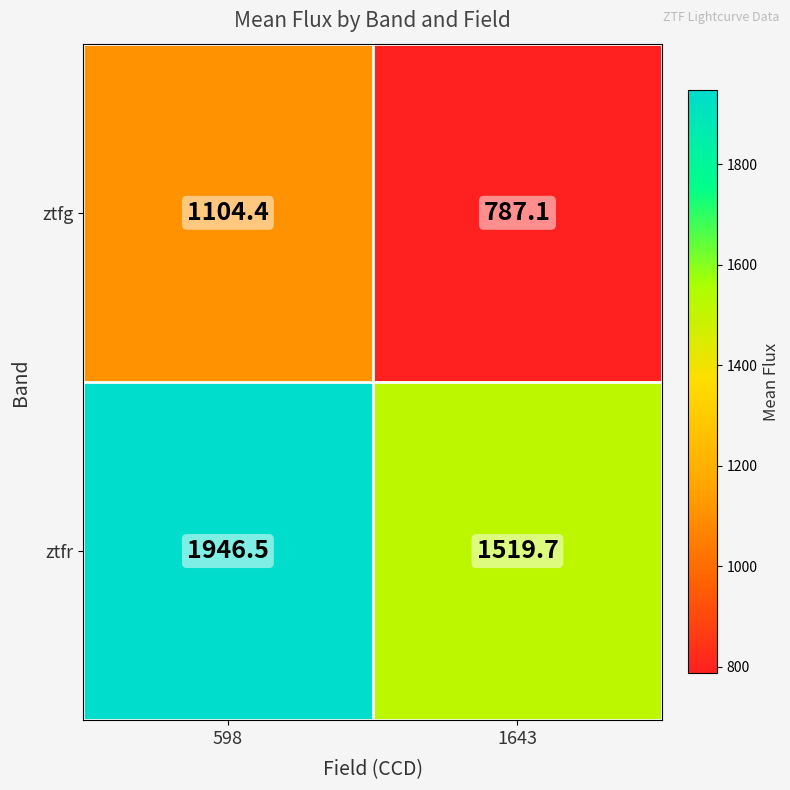

At 598, list the series in order from smallest to largest.

ztfg, ztfr